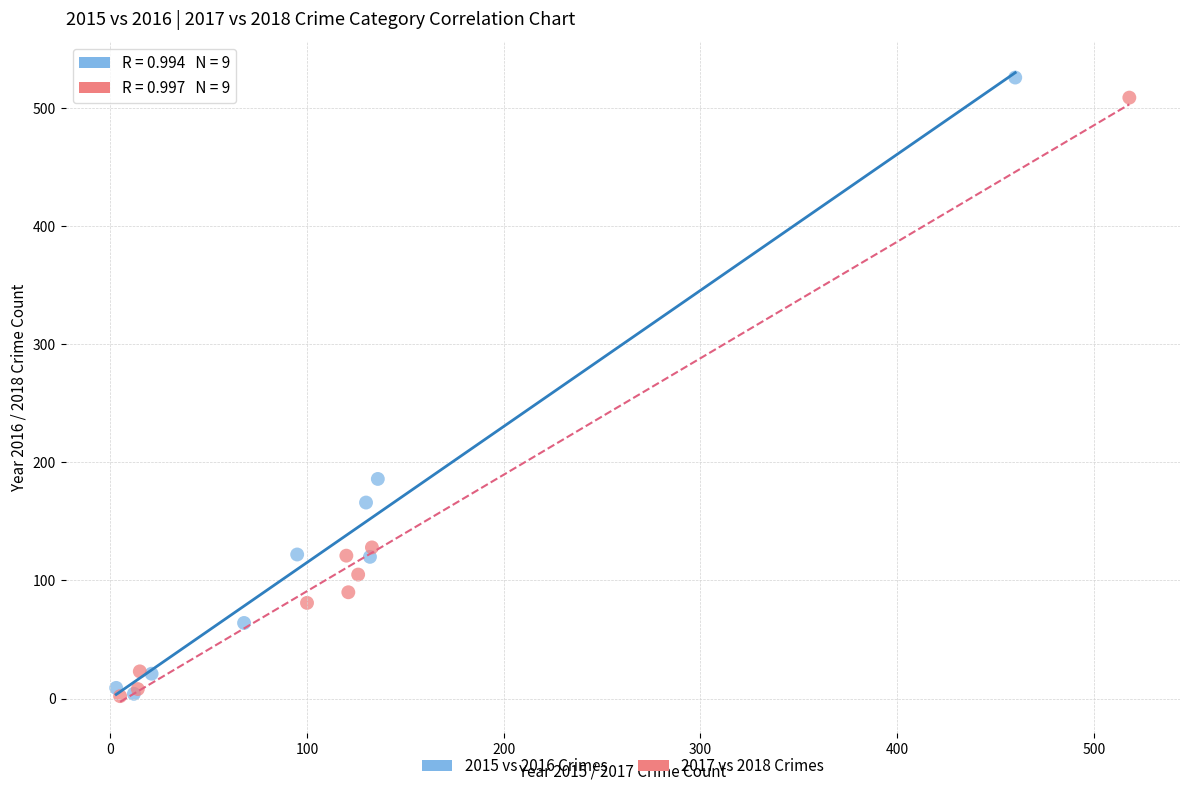

What are all the series names shown in the legend?

2015 vs 2016 Crimes, 2017 vs 2018 Crimes